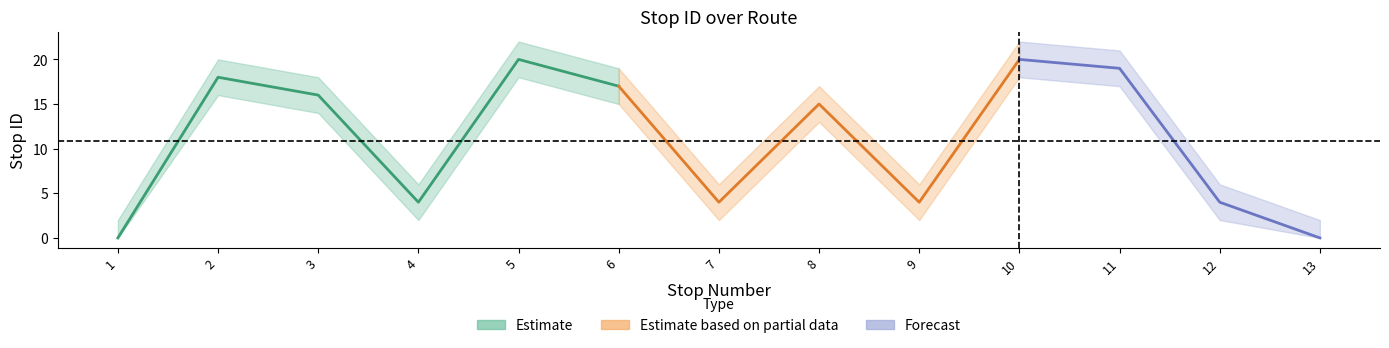

What is the spread (max minus min) of values at 13?

2